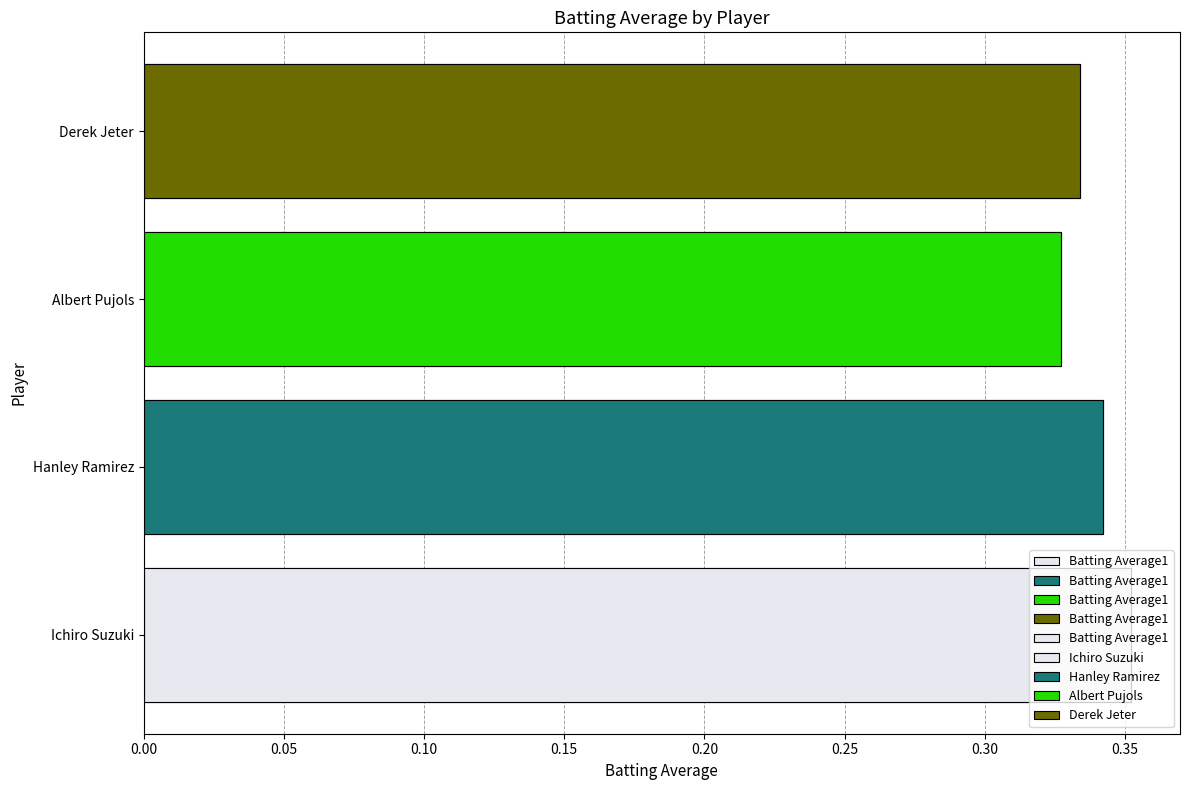

How many distinct data groups are displayed?

1